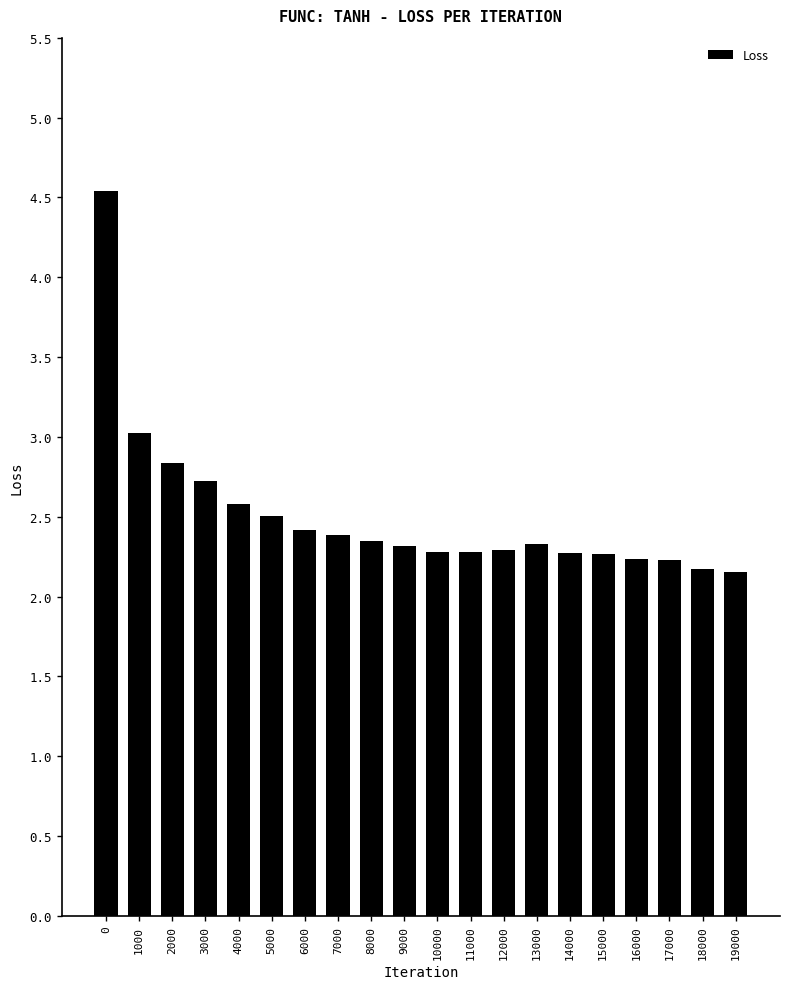

What is the ratio of the value at 19000 to the value at 11000?

0.9